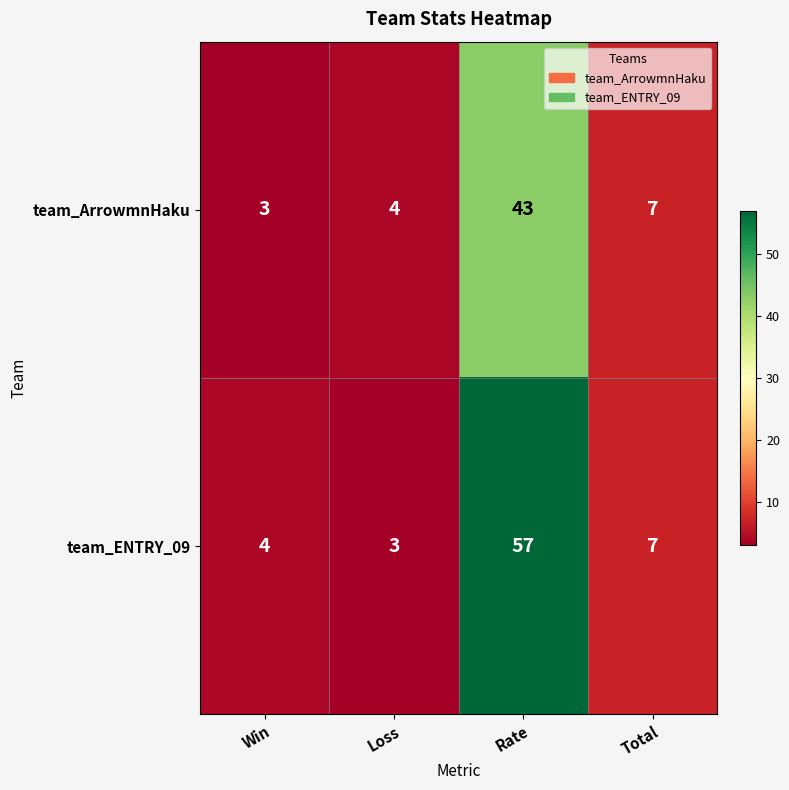

Which series has the widest spread of values?

team_ENTRY_09